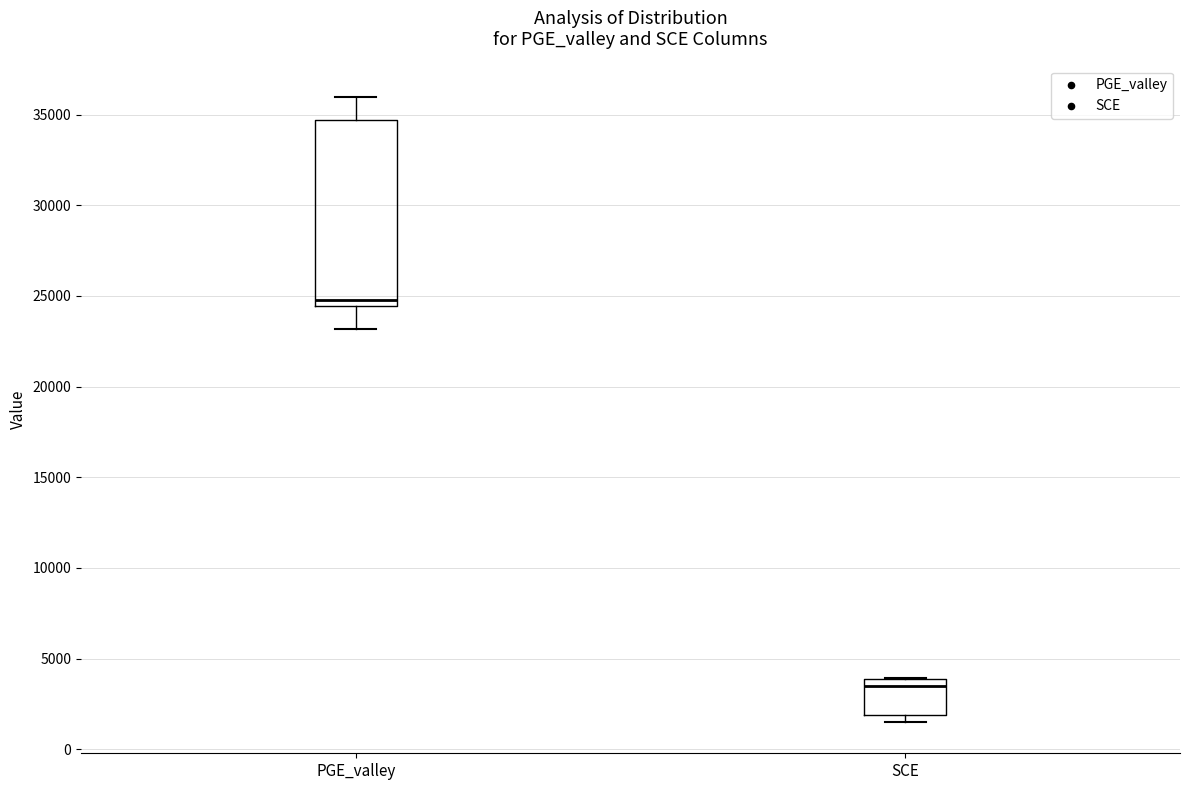

Where does the median line of the box for PGE_valley sit on the y-axis? The values are not printed on the chart, so give them approximately, as read against the axis.

25000